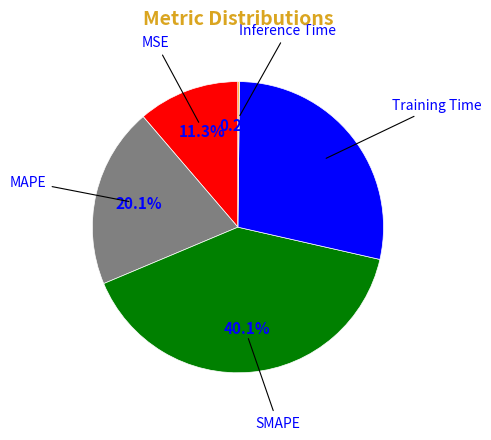

Is there any slice that represents more than half of the pie?

No